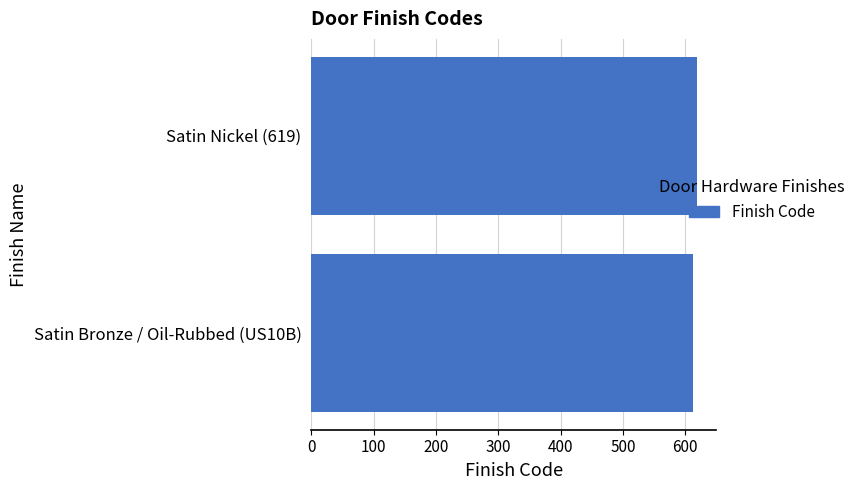

What is the sum of all values?

1232